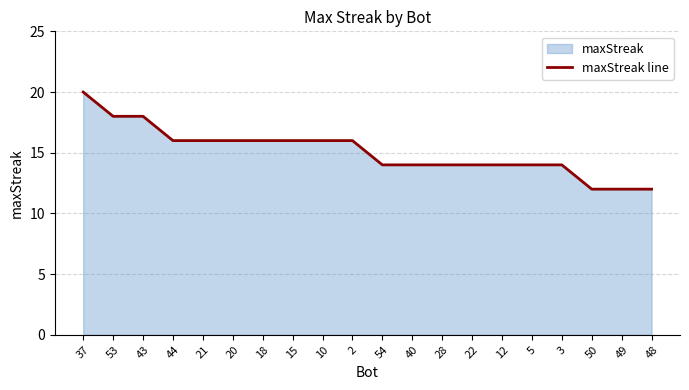

Where is the data nearest to the value 16?

44